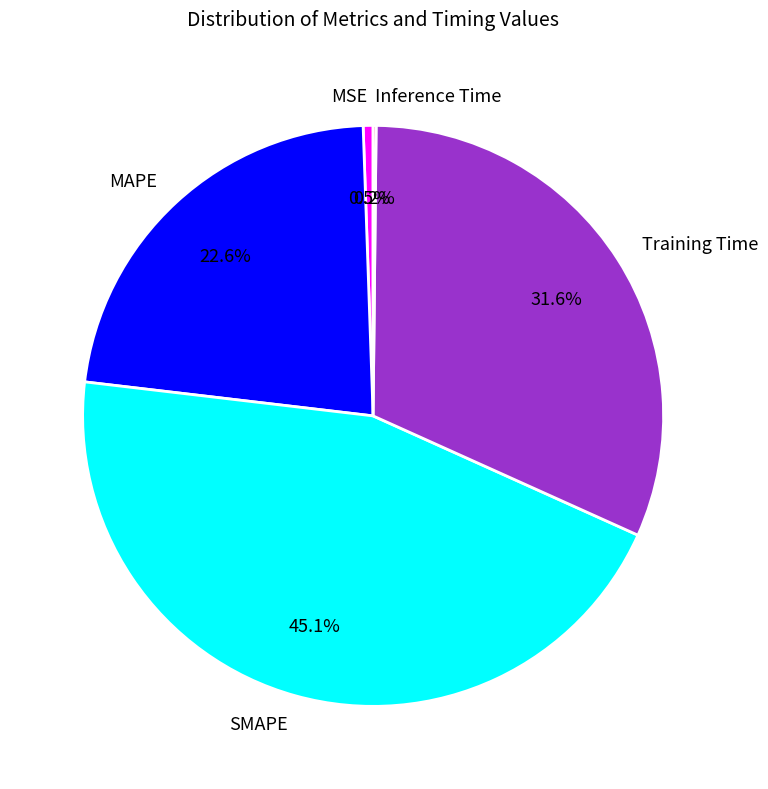

Does MSE account for over 50% of the chart?

No